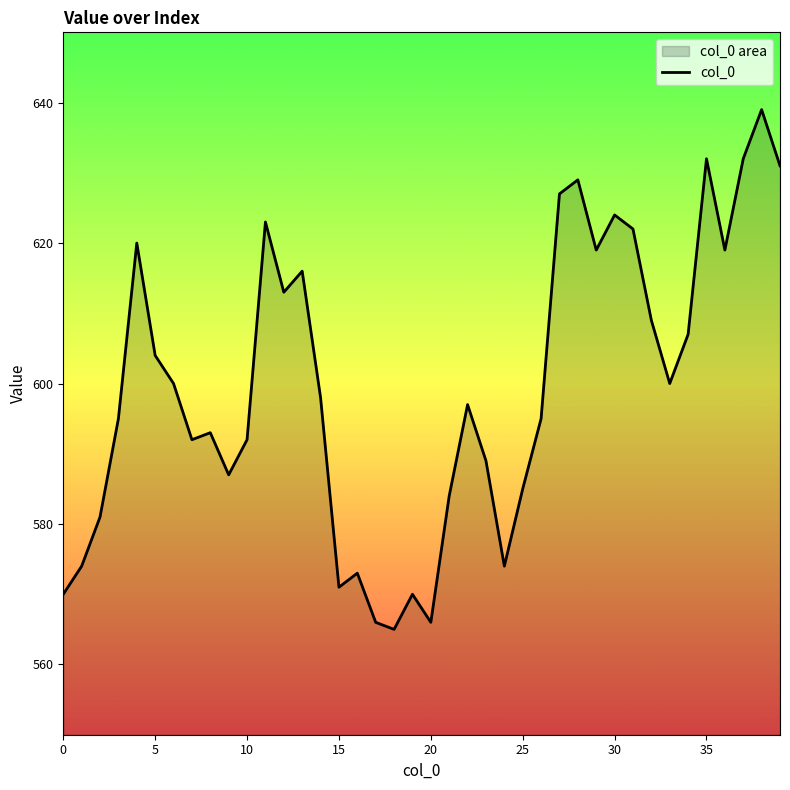

What is the minimum value shown in the chart?

565